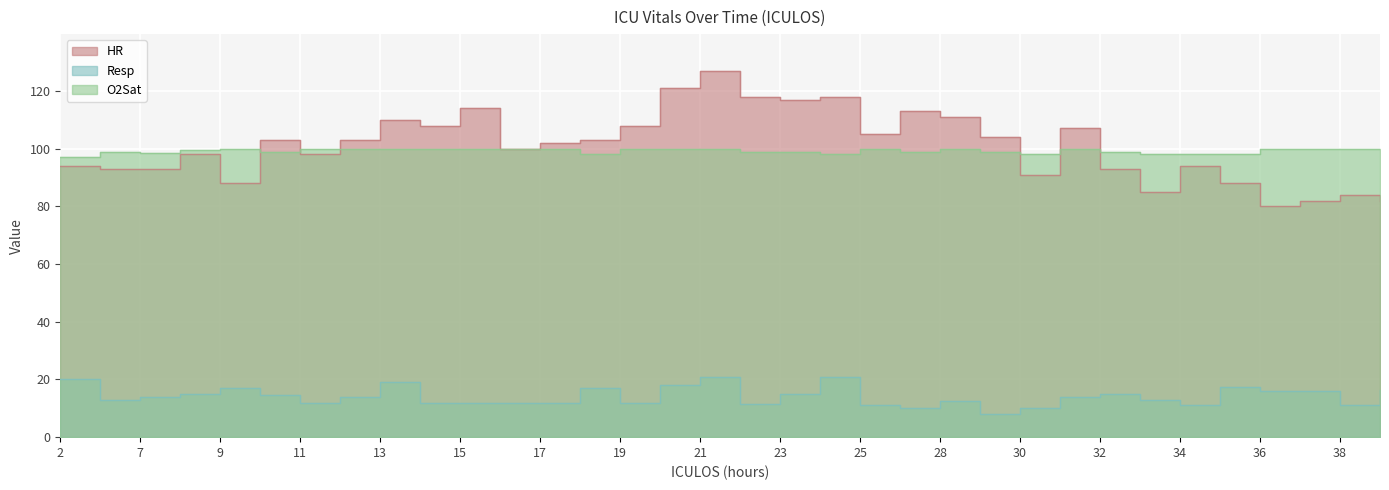

True or false: O2Sat and Resp intersect in this chart.

False